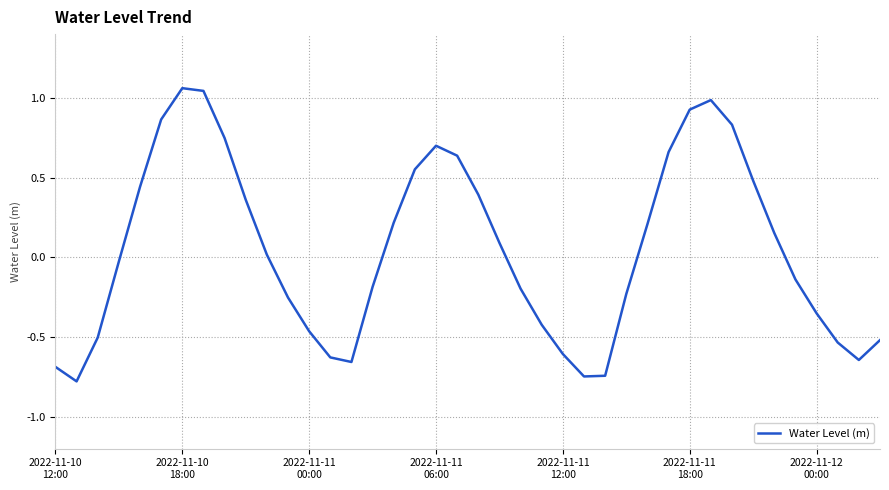

True or false: the data has more than 1 interior local peaks.

True